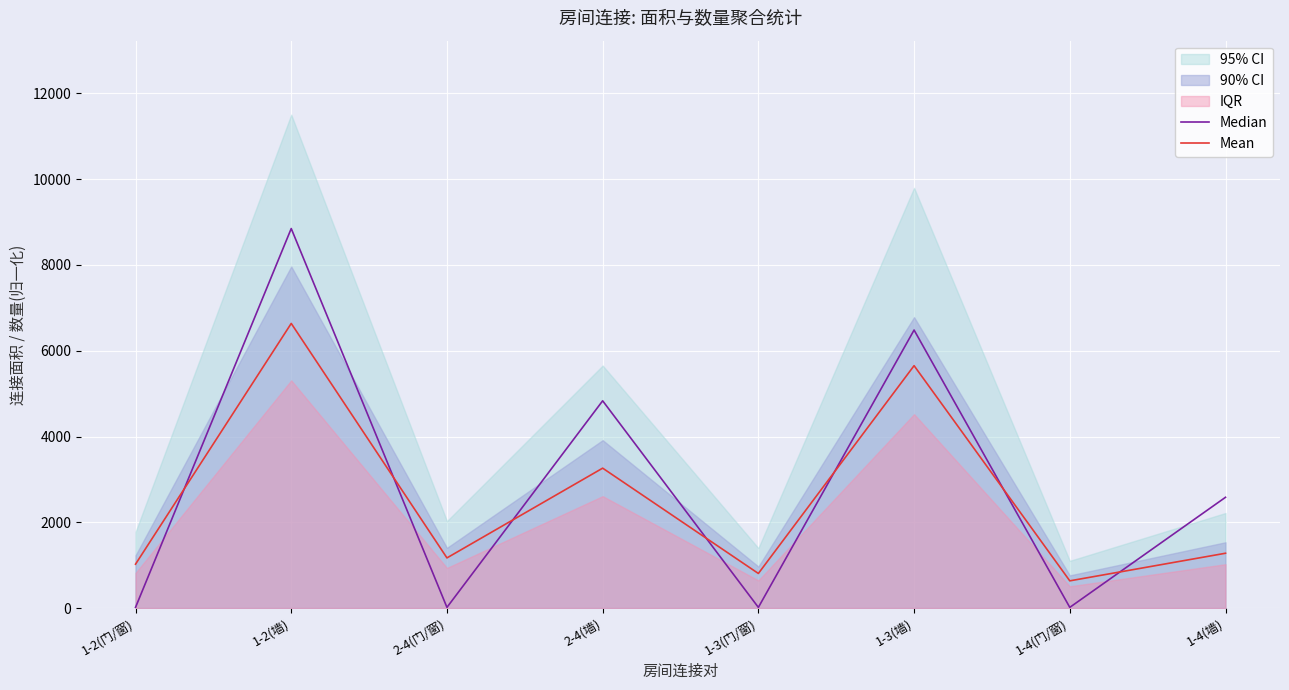

How many times do Mean and Median cross each other?

7